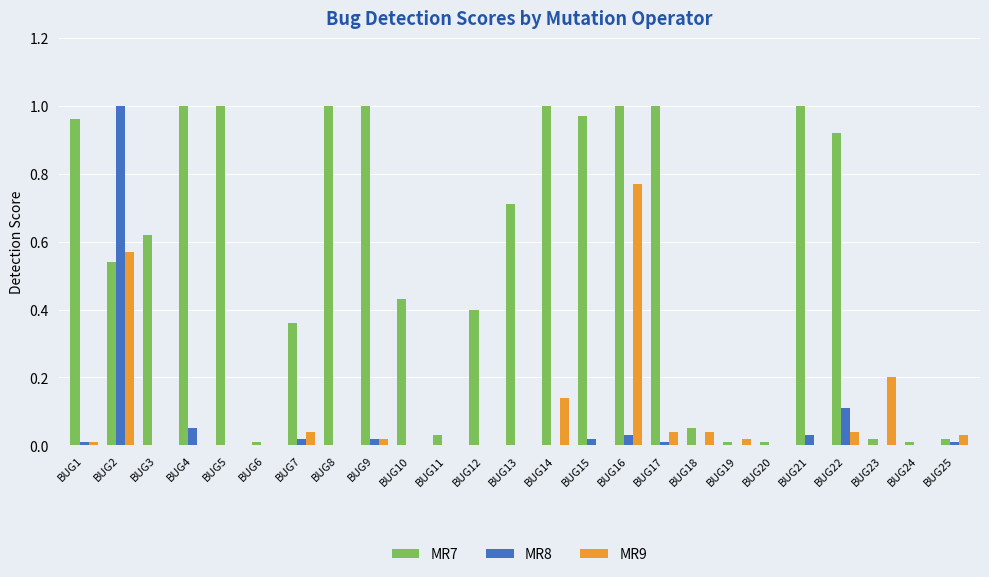

Which series has the largest total across all categories?

MR7